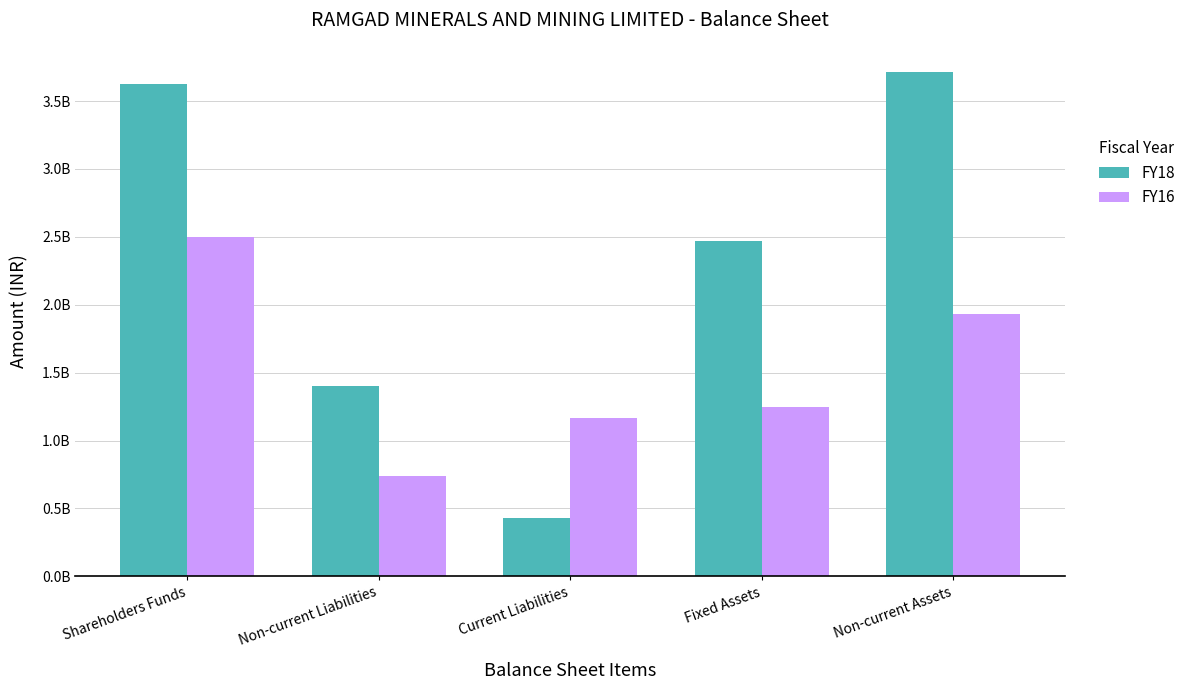

Where is FY18 nearest to the value 2072006000?

Fixed Assets